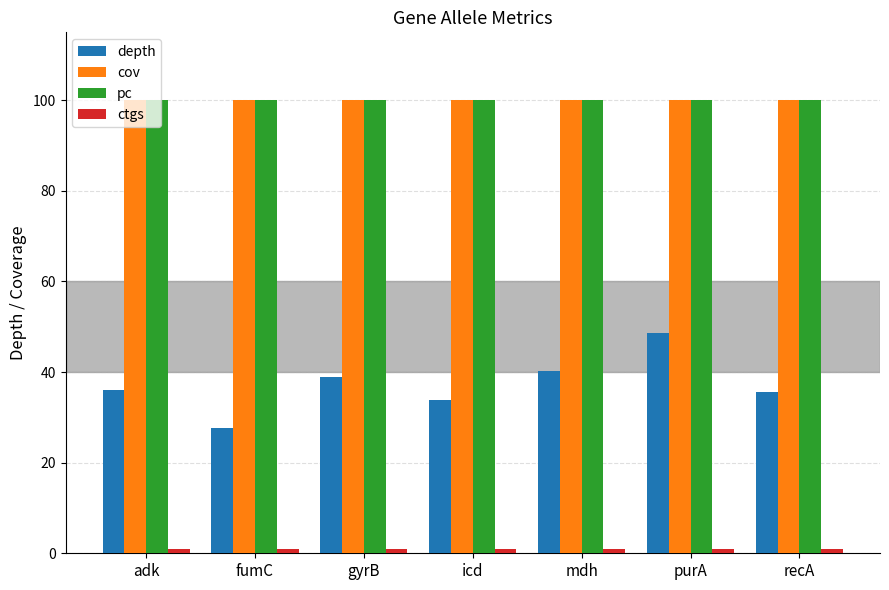

Which series has the widest spread of values?

depth